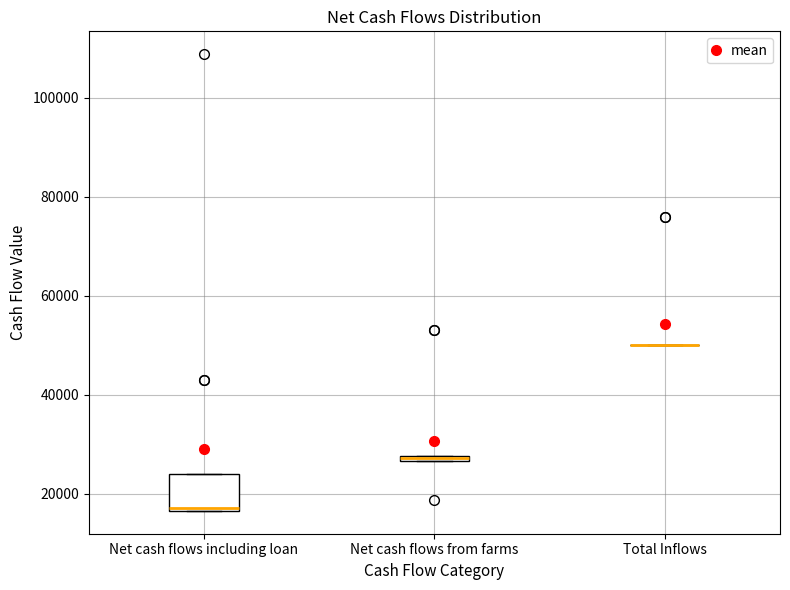

Comparing the boxes themselves (not the whiskers), which one is the tallest?

Net cash flows including loan